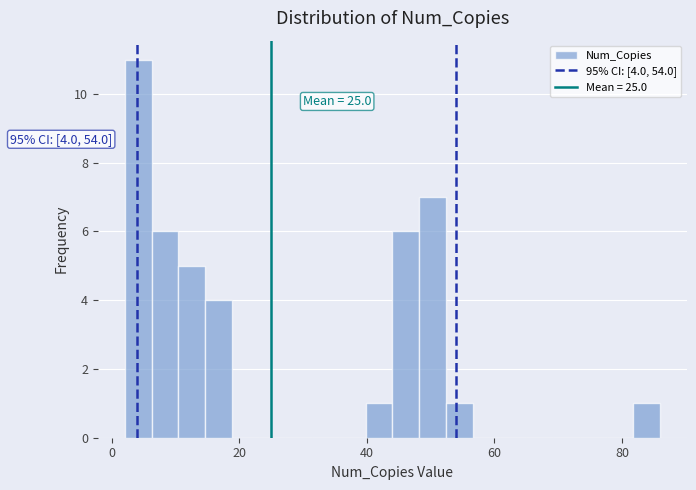

Around what value on the x-axis is the tallest bar? Give the approximate position of its centre, as read against the axis.

4